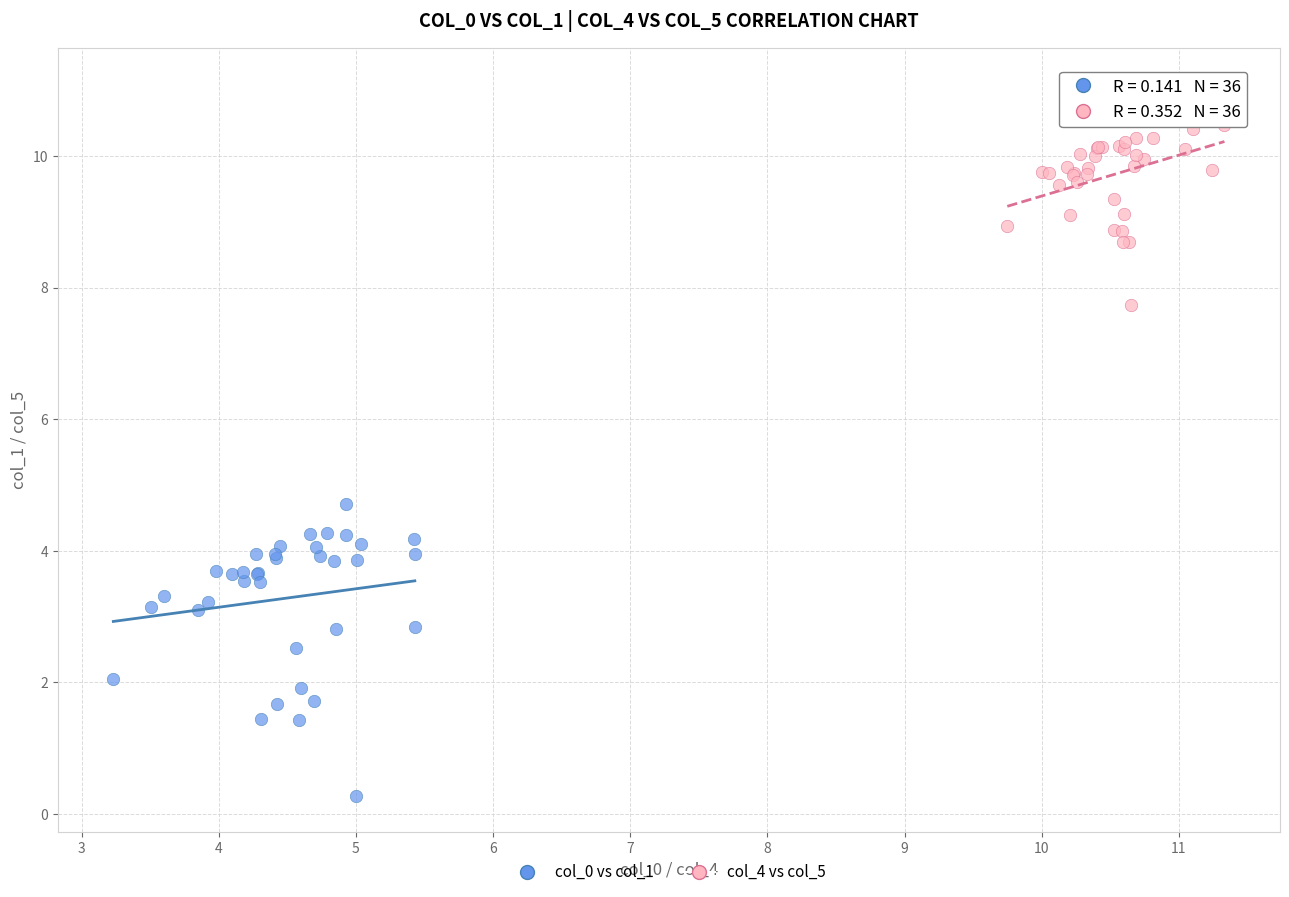

Which series reaches the minimum Y coordinate?

col_0 vs col_1